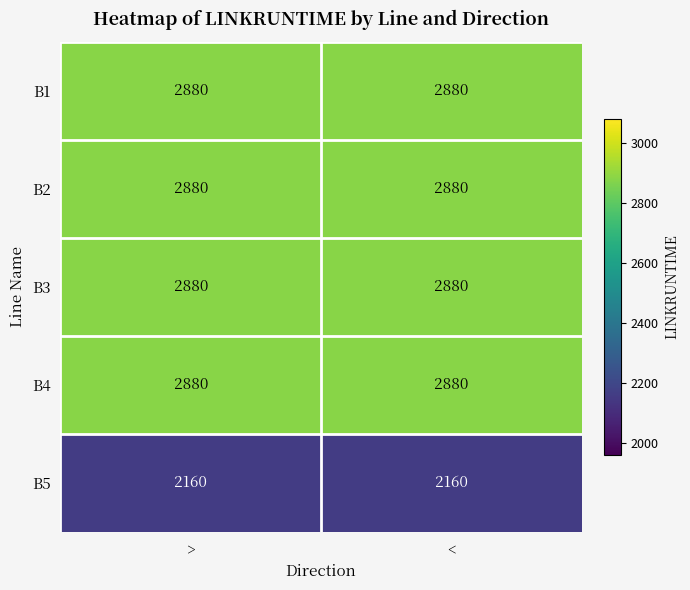

The value of B5 at < is 2160. True or false?

True